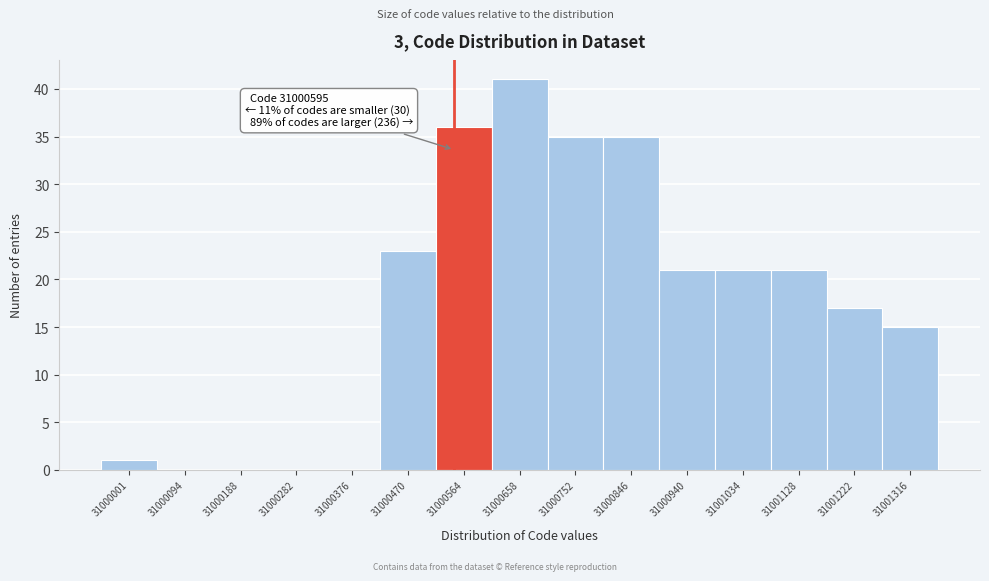

Reading left to right, list all the values displayed in this chart.

31000001=1	31000094=0	31000188=0	31000282=0	31000376=0	31000470=23	31000564=36	31000658=41	31000752=35	31000846=35	31000940=21	31001034=21	31001128=21	31001222=17	31001316=15